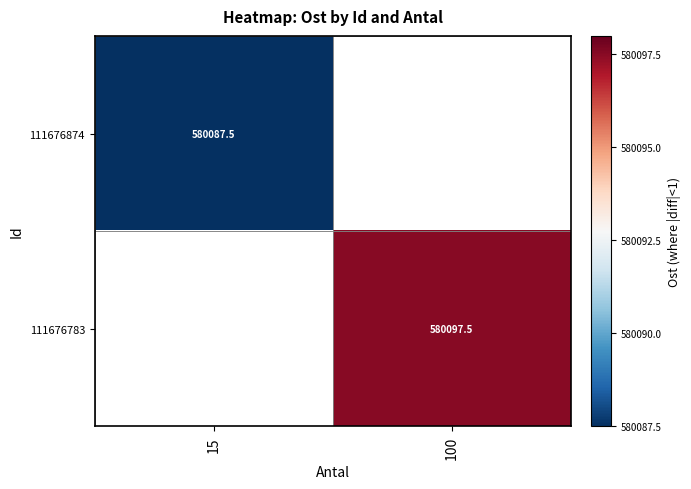

How many values in 111676783 are above zero?

1